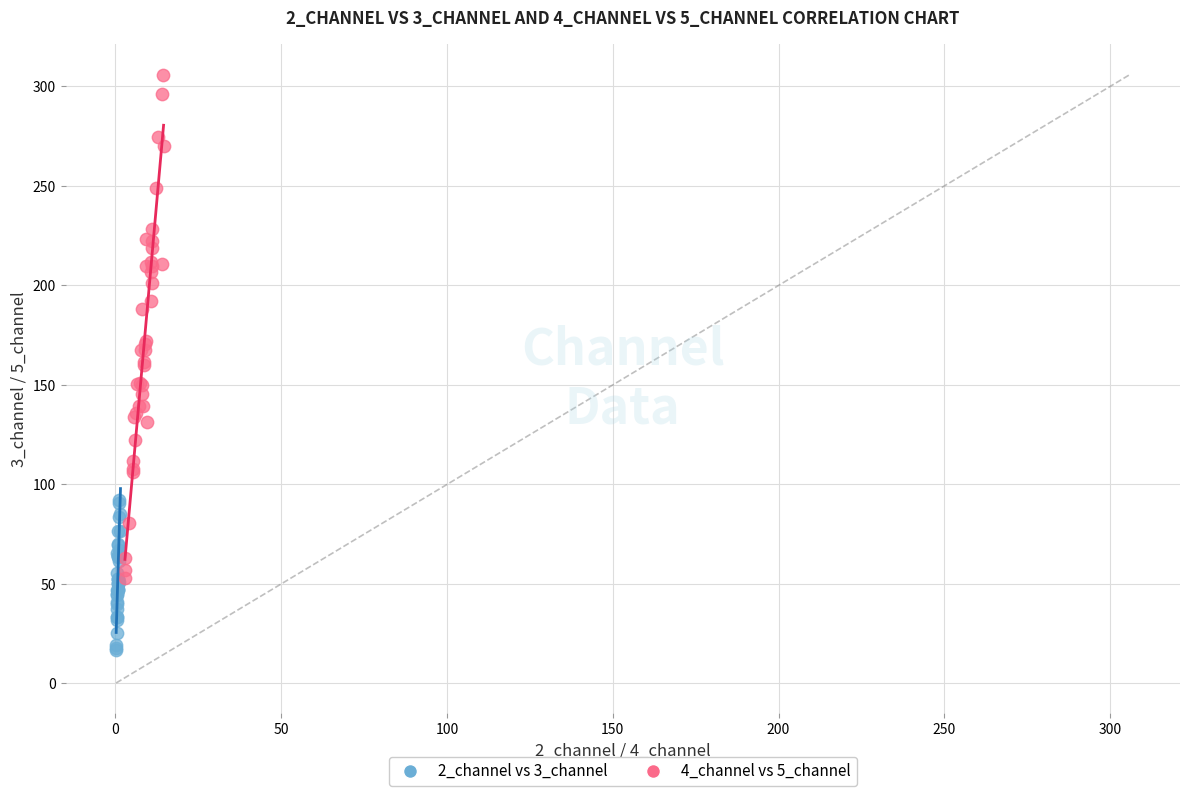

Which series reaches the minimum Y coordinate?

2_channel vs 3_channel